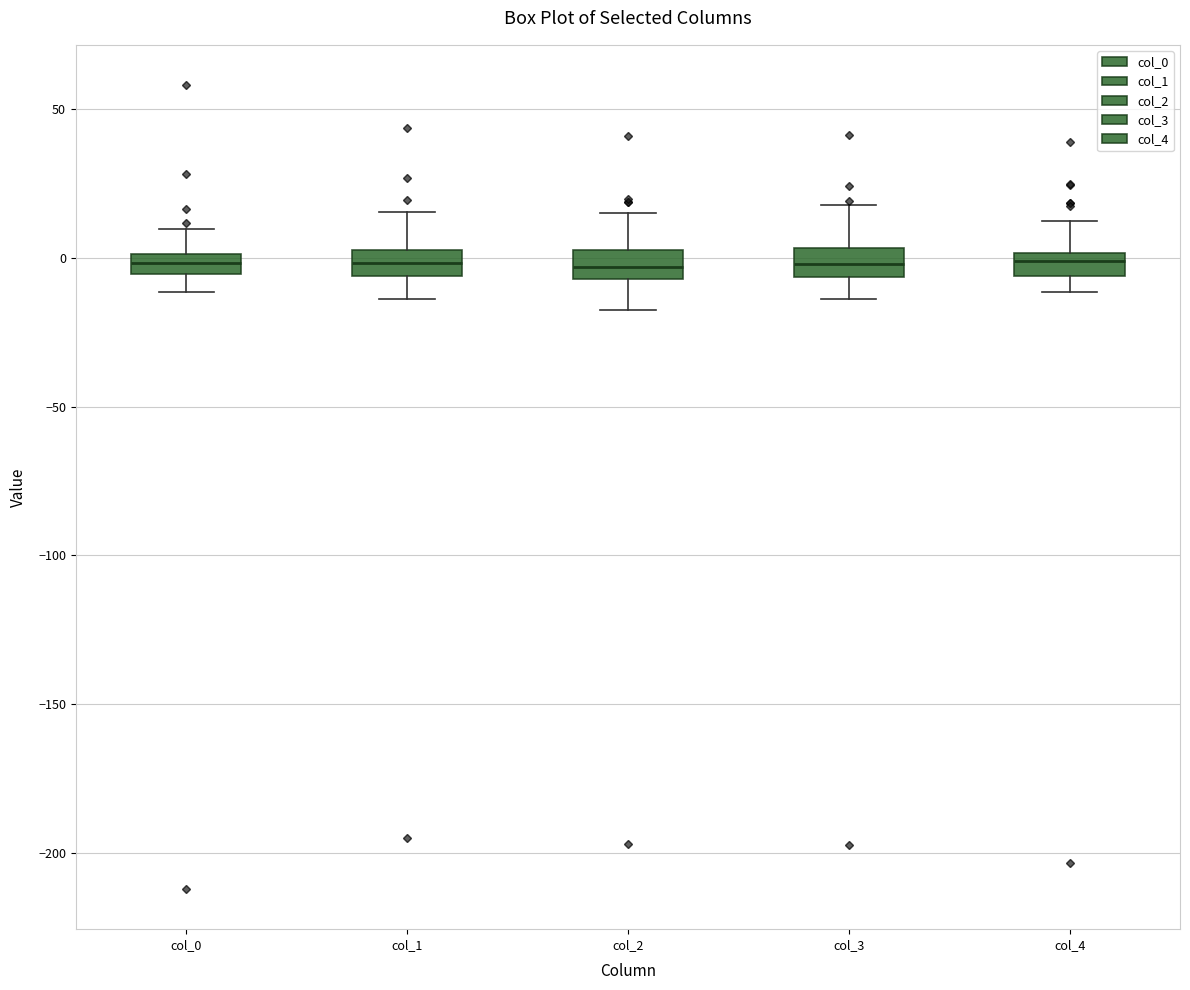

Where does the lower whisker of the box for col_0 end on the y-axis? The values are not printed on the chart, so give them approximately, as read against the axis.

-10